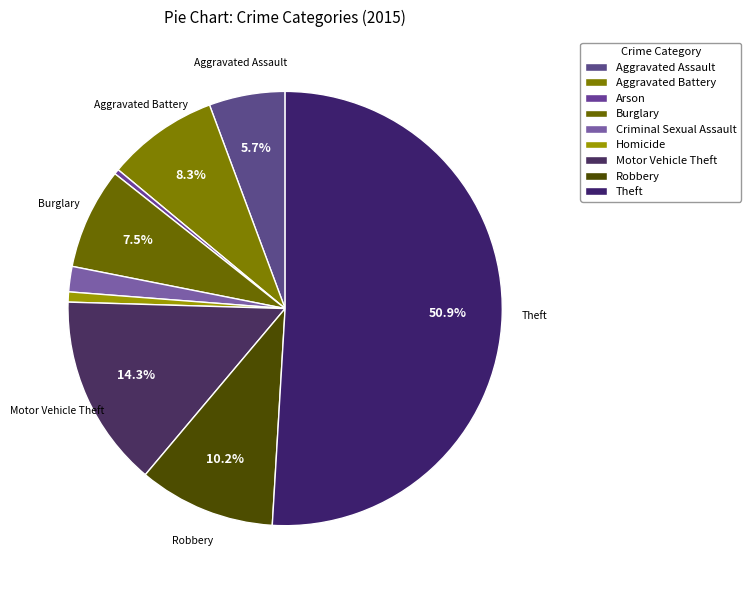

To the nearest percent, what is the difference between the Motor Vehicle Theft and Theft slice percentages?

37%